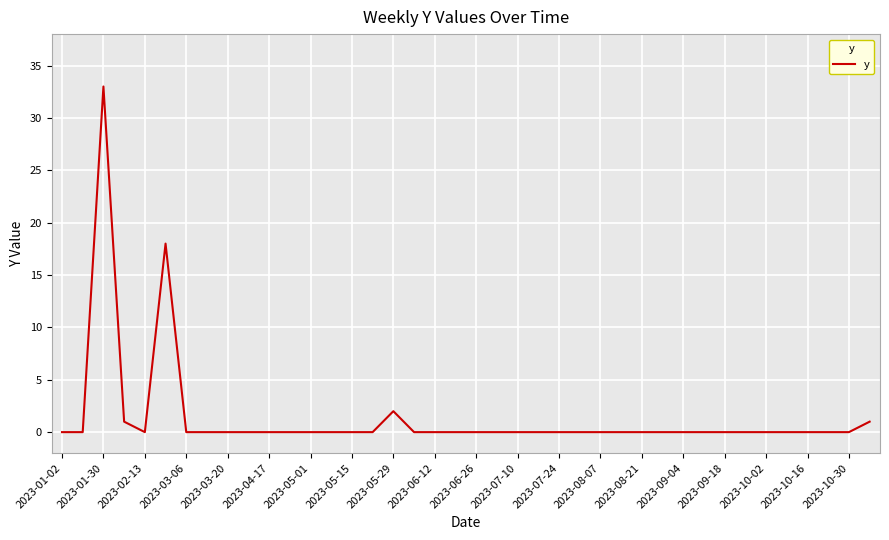

Reading right to left, transcribe all the data shown in this chart.

1	0	0	0	0	0	0	0	0	0	0	0	0	0	0	0	0	0	0	0	0	0	0	2	0	0	0	0	0	0	0	0	0	0	18	0	1	33	0	0